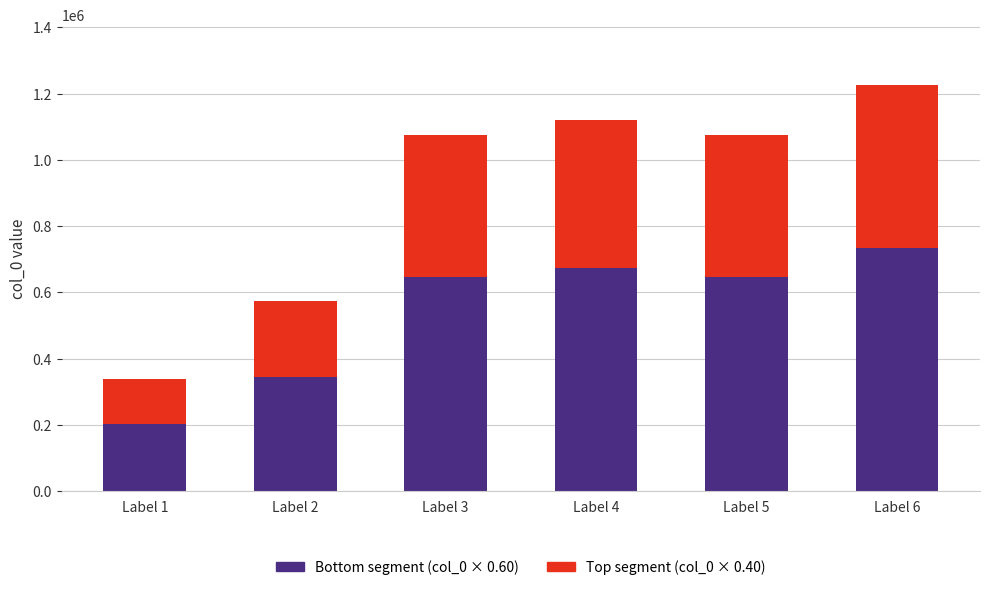

What are all the series names shown in the legend?

Bottom segment (col_0 × 0.60), Top segment (col_0 × 0.40)